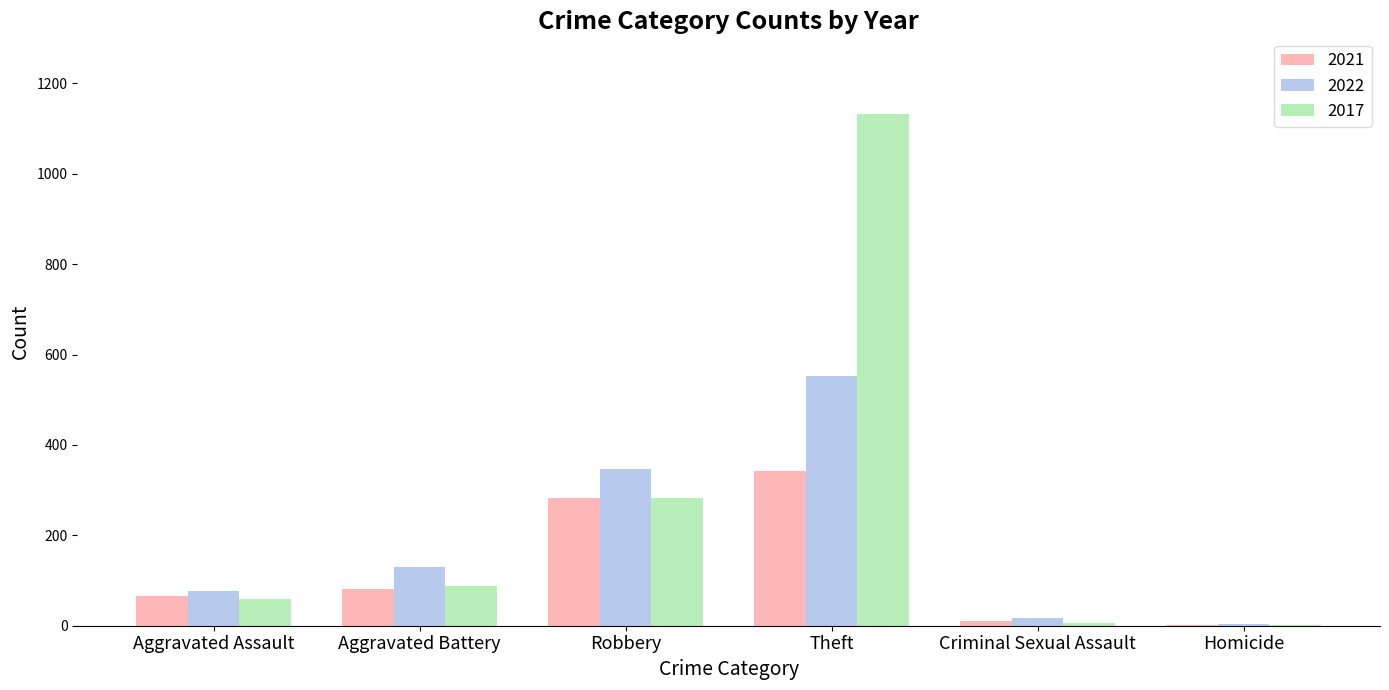

True or false: 2022 has a value of 566 at Robbery.

False